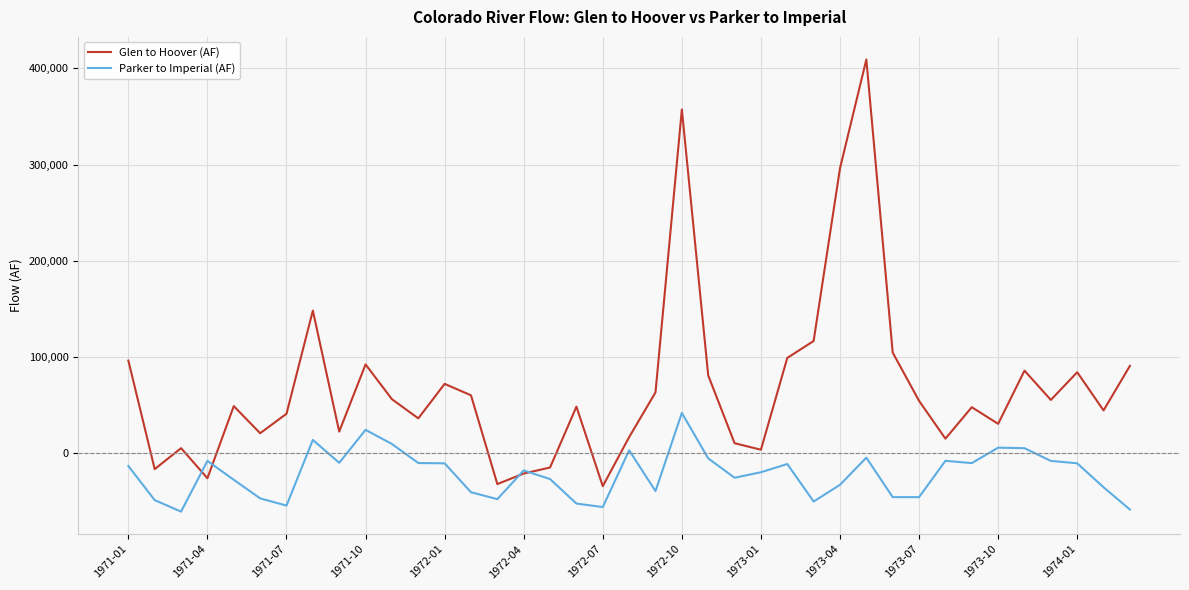

What is the maximum value shown in the chart?

409107